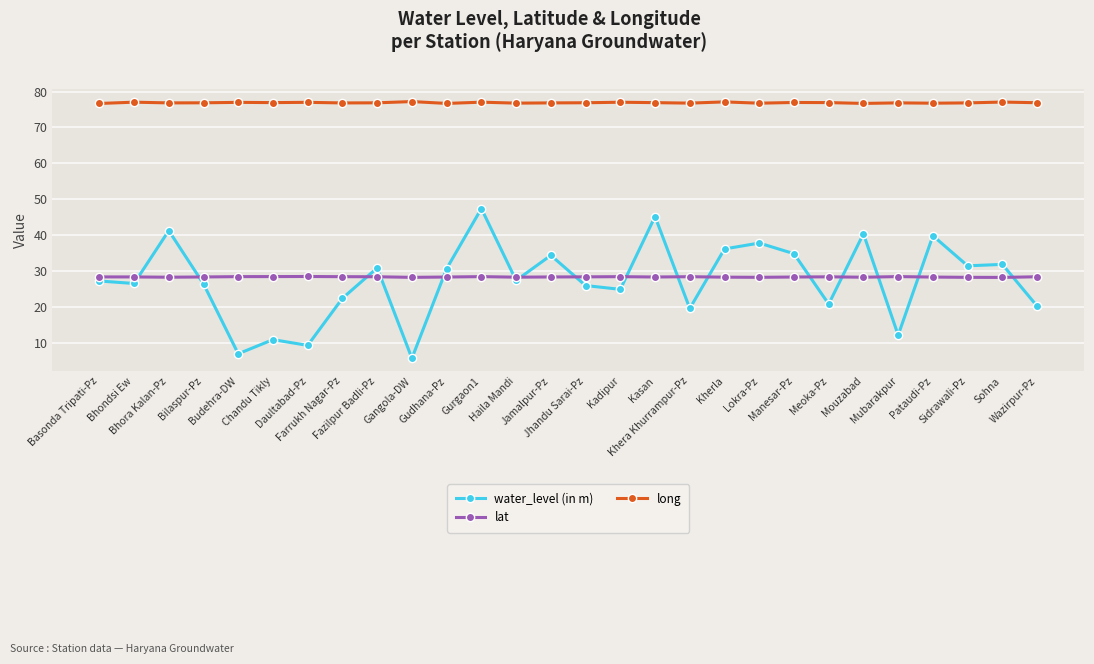

True or false: lat has more than 2 points higher than both neighbors.

True